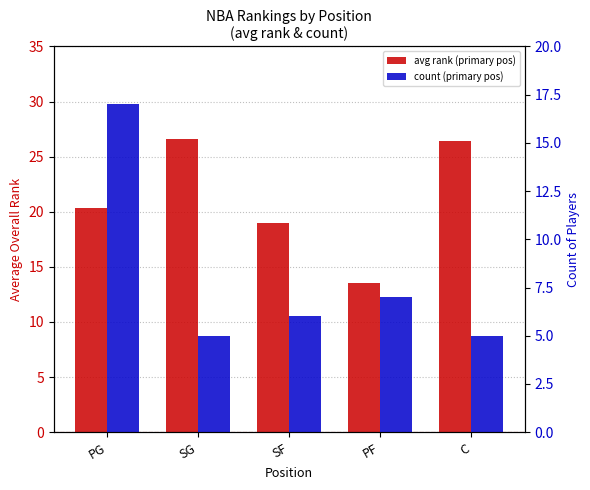

The count (primary pos) series shows 7.0 at PF. True or false?

True